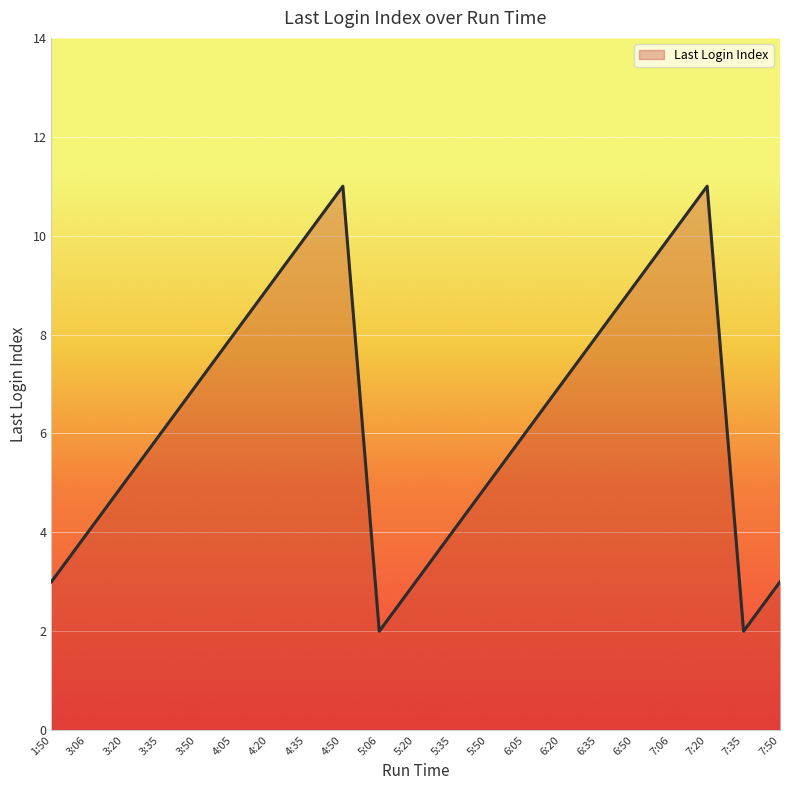

What is the maximum value shown in the chart?

11